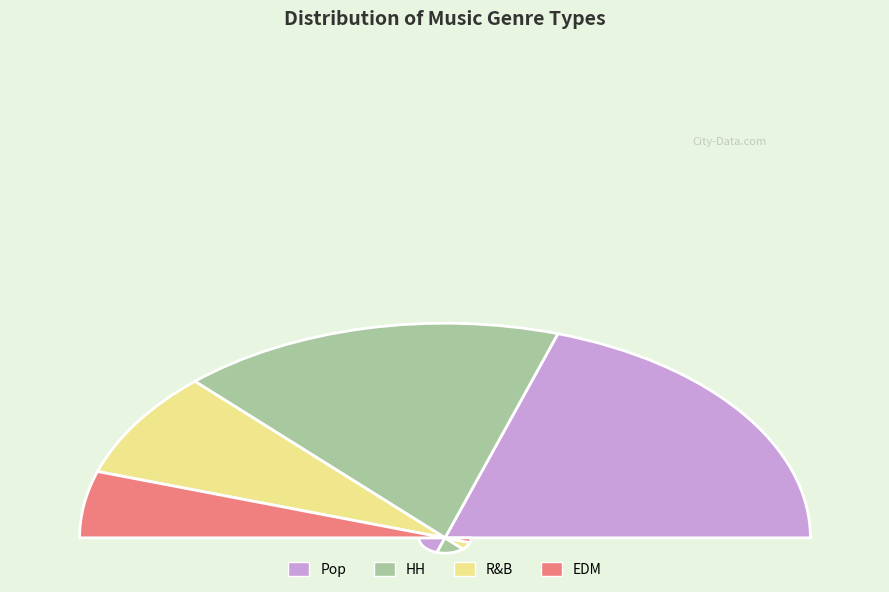

Is it true that EDM is 1% of the pie?

False